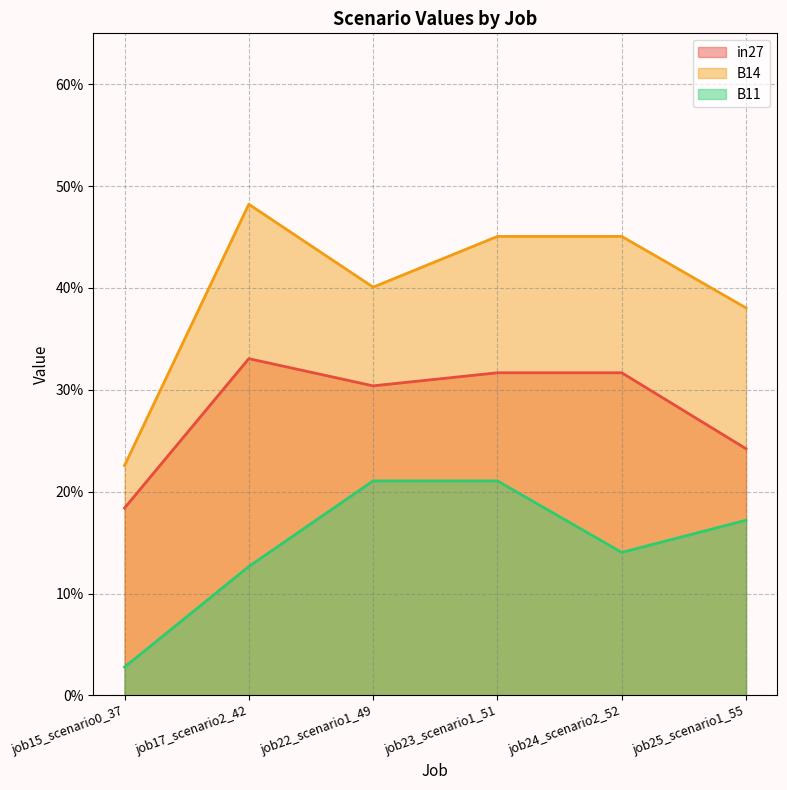

Is the value of B11 at job17_scenario2_42 greater than the value of B14 at job25_scenario1_55?

No